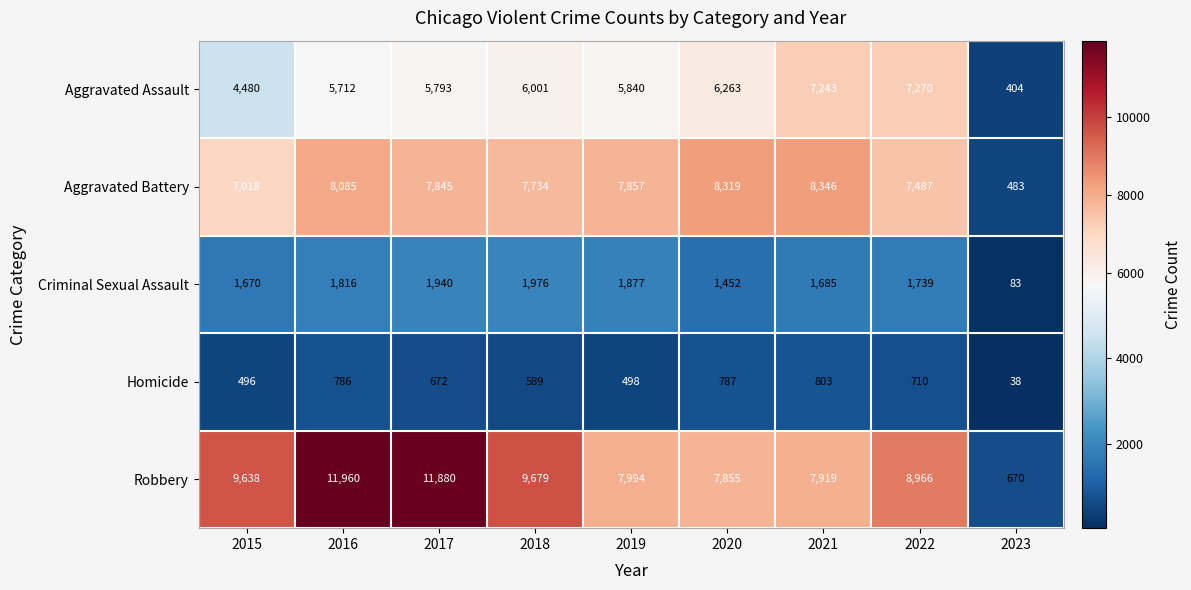

What is the smallest value displayed?

38